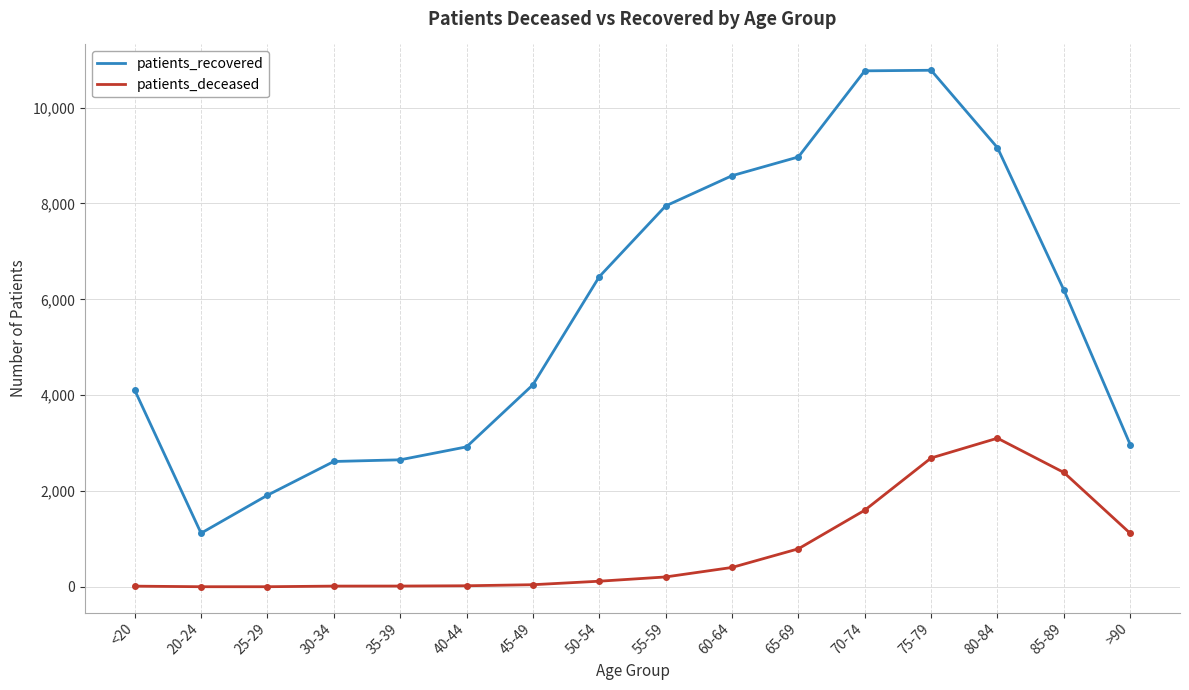

What are all the series names shown in the legend?

patients_recovered, patients_deceased